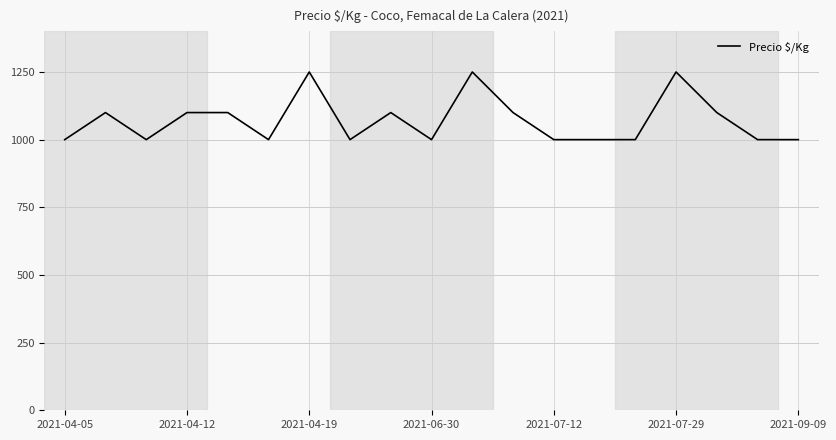

What is the difference between the maximum and minimum values?

250